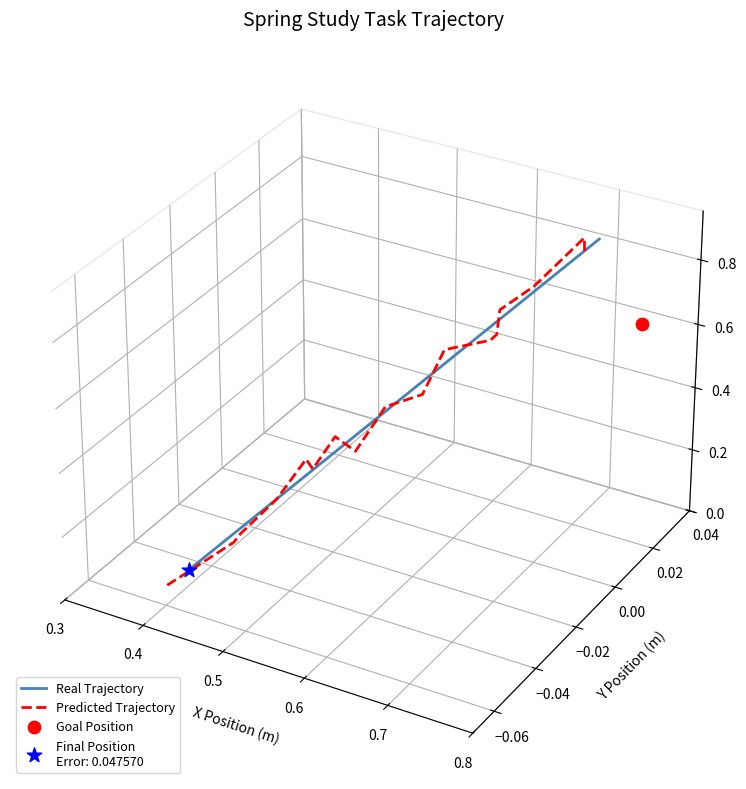

Which series has the largest total across all categories?

Real Trajectory